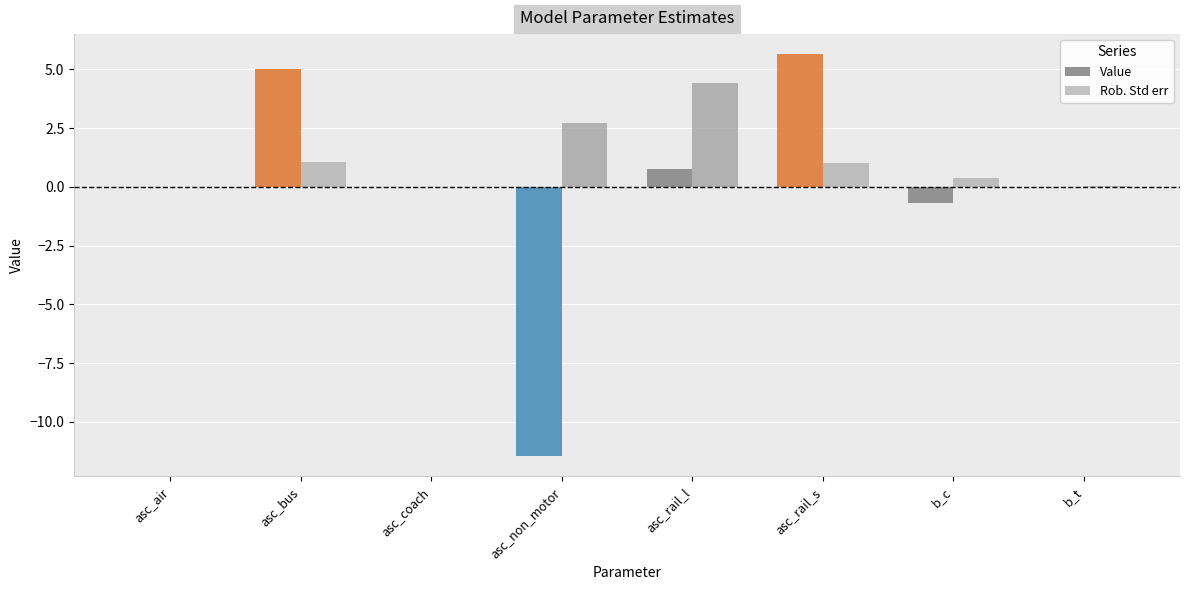

At which label does Value reach its peak?

asc_rail_s